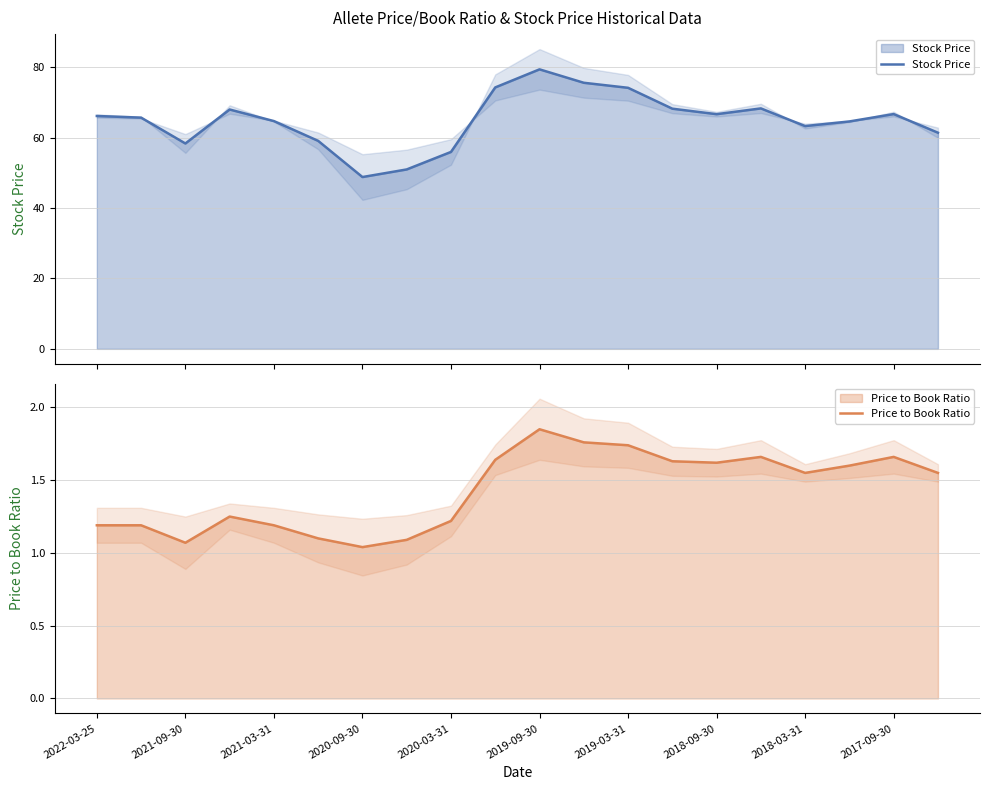

What is the total value across all series at 2018-09-30?

68.3